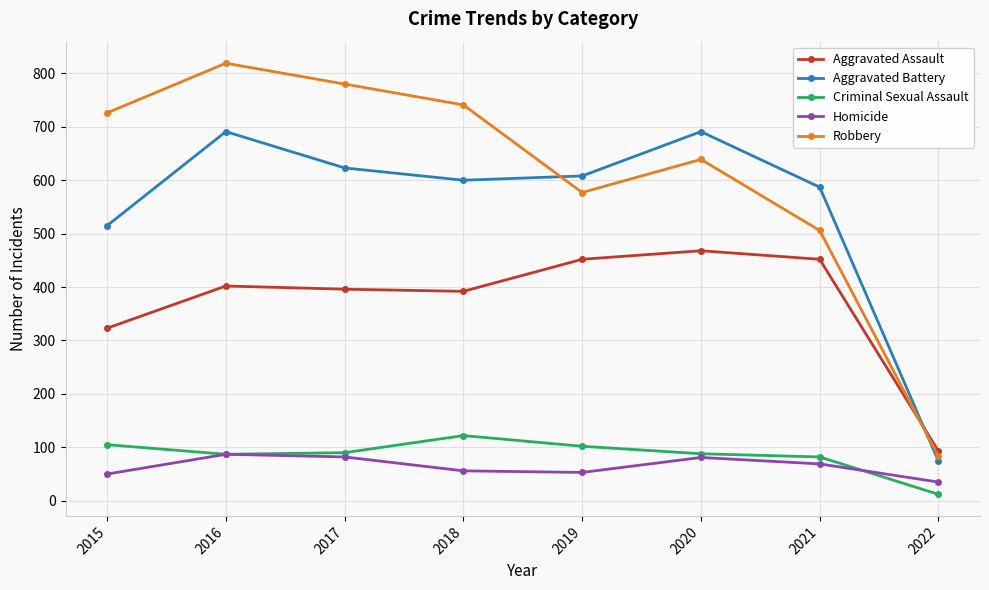

Count the number of data series in this chart.

5